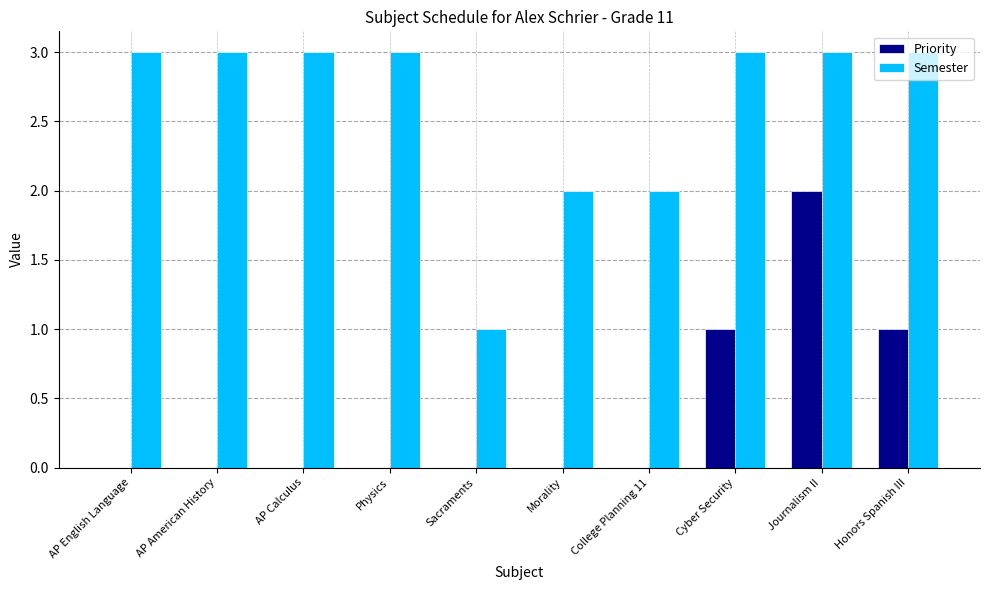

What is the sum of the Semester values at Physics and Sacraments?

4